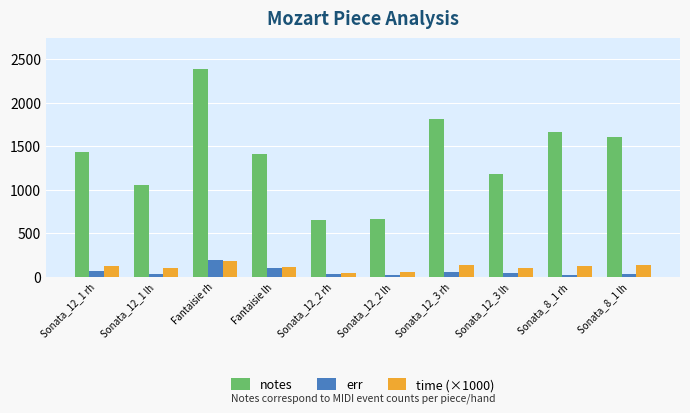

How many groups of bars are there?

10